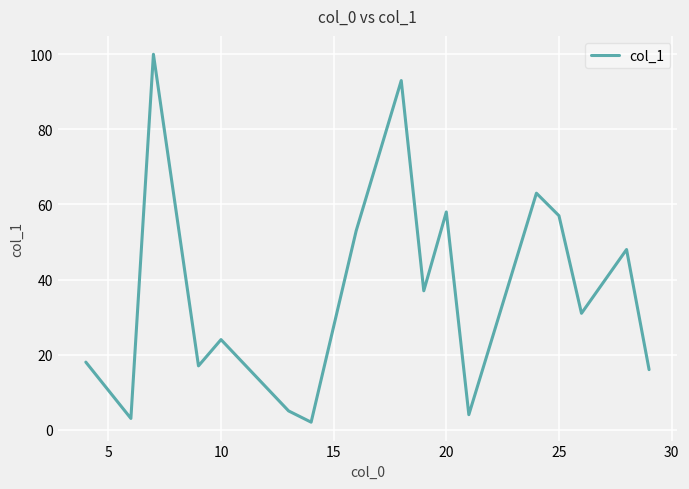

What is the maximum value shown in the chart?

100